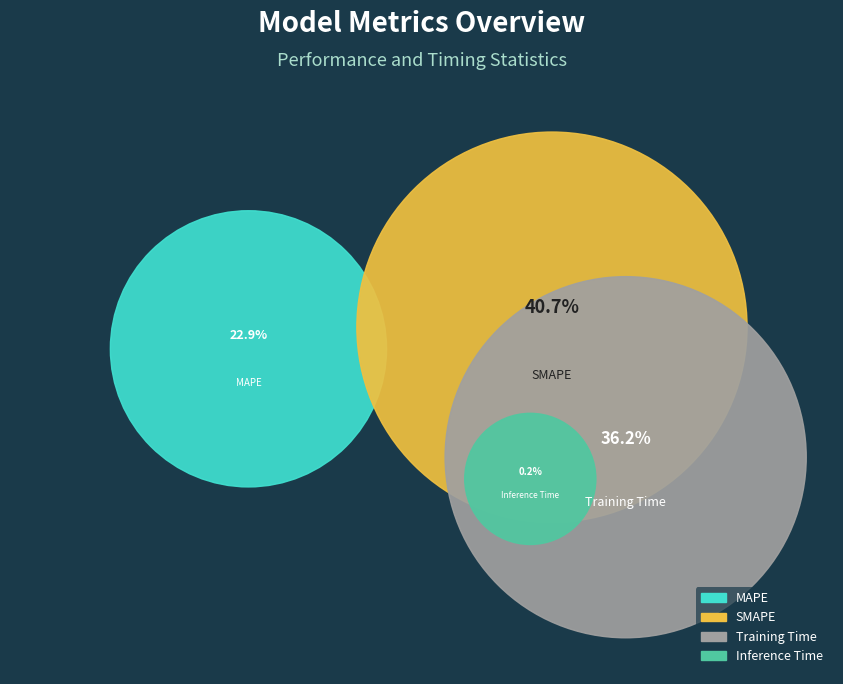

Is it true that MAPE is 8% of the pie?

False